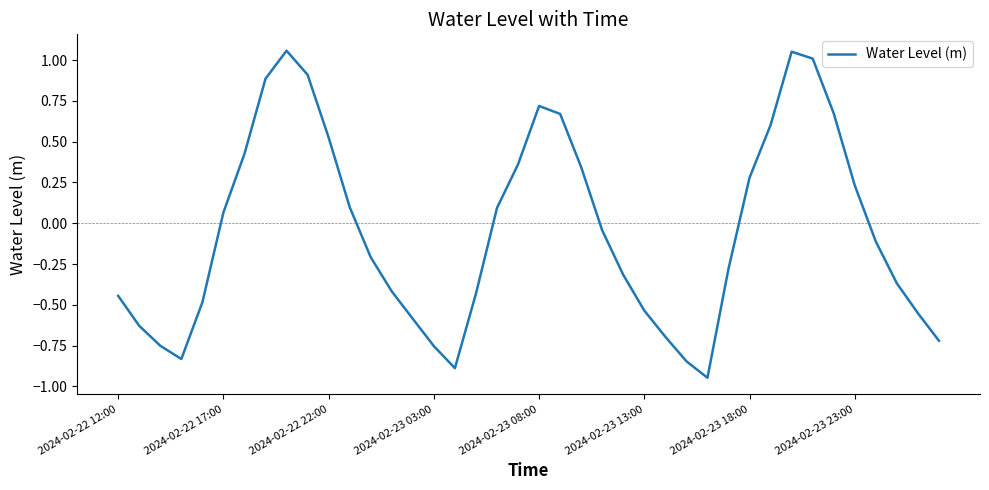

What is the difference between the maximum and minimum values?

2.0